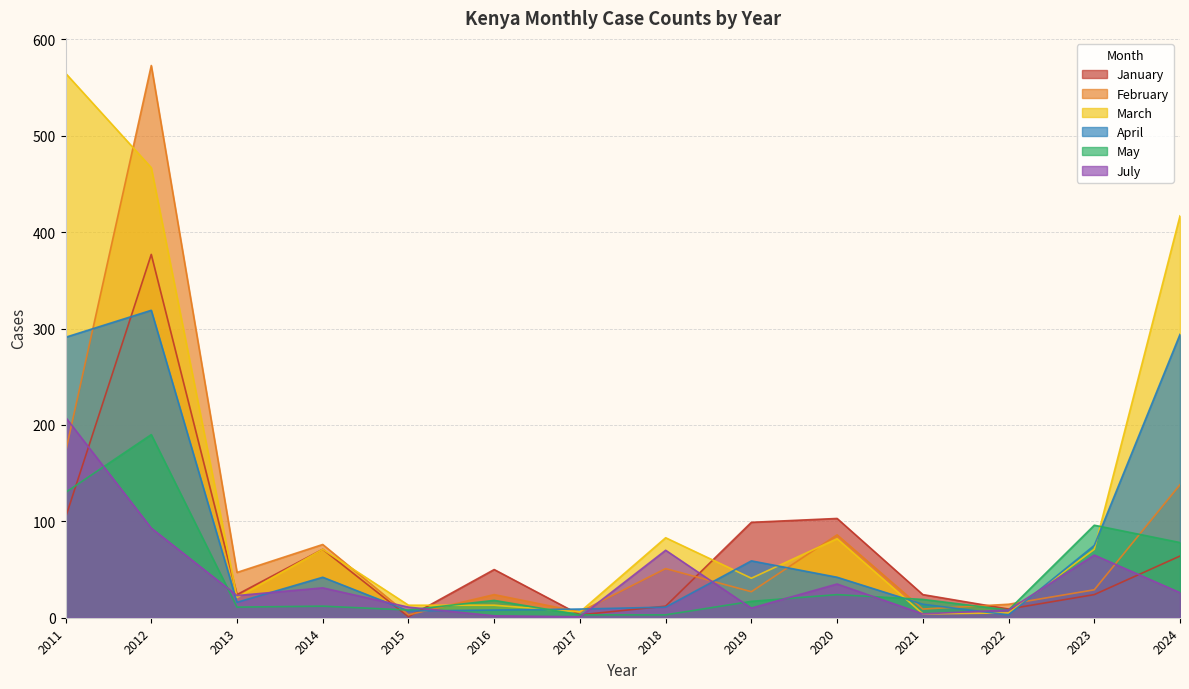

The May series shows 8 at 2015. True or false?

True